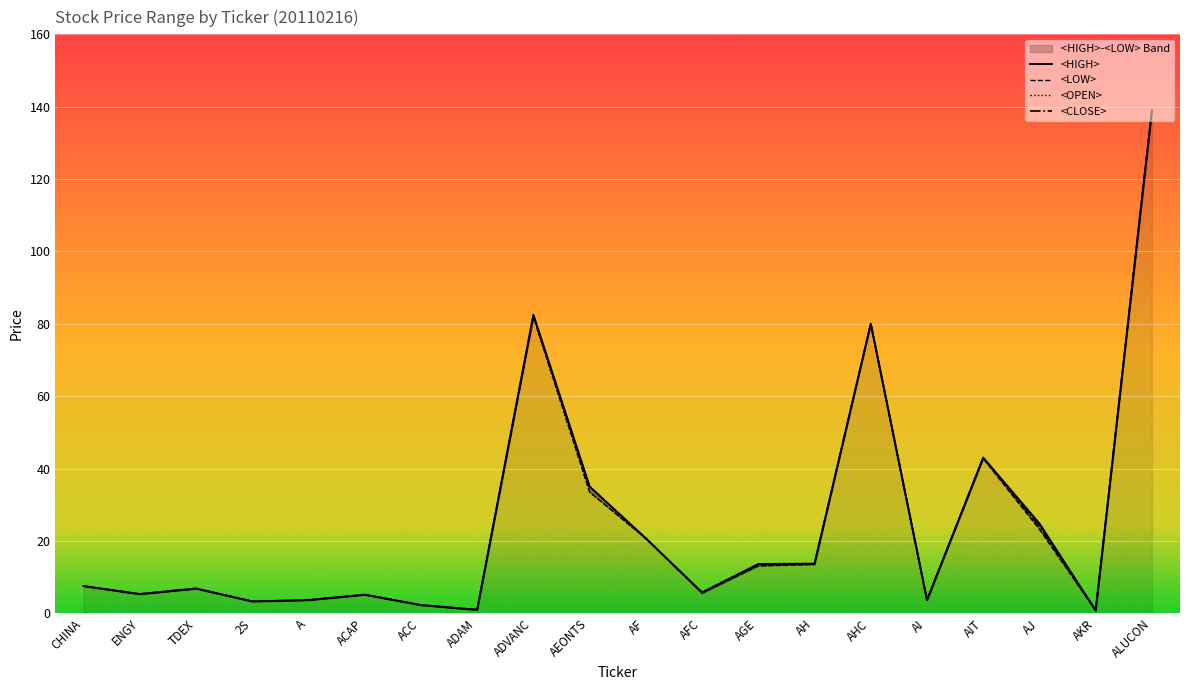

Where is <OPEN> nearest to the value 69?

AHC